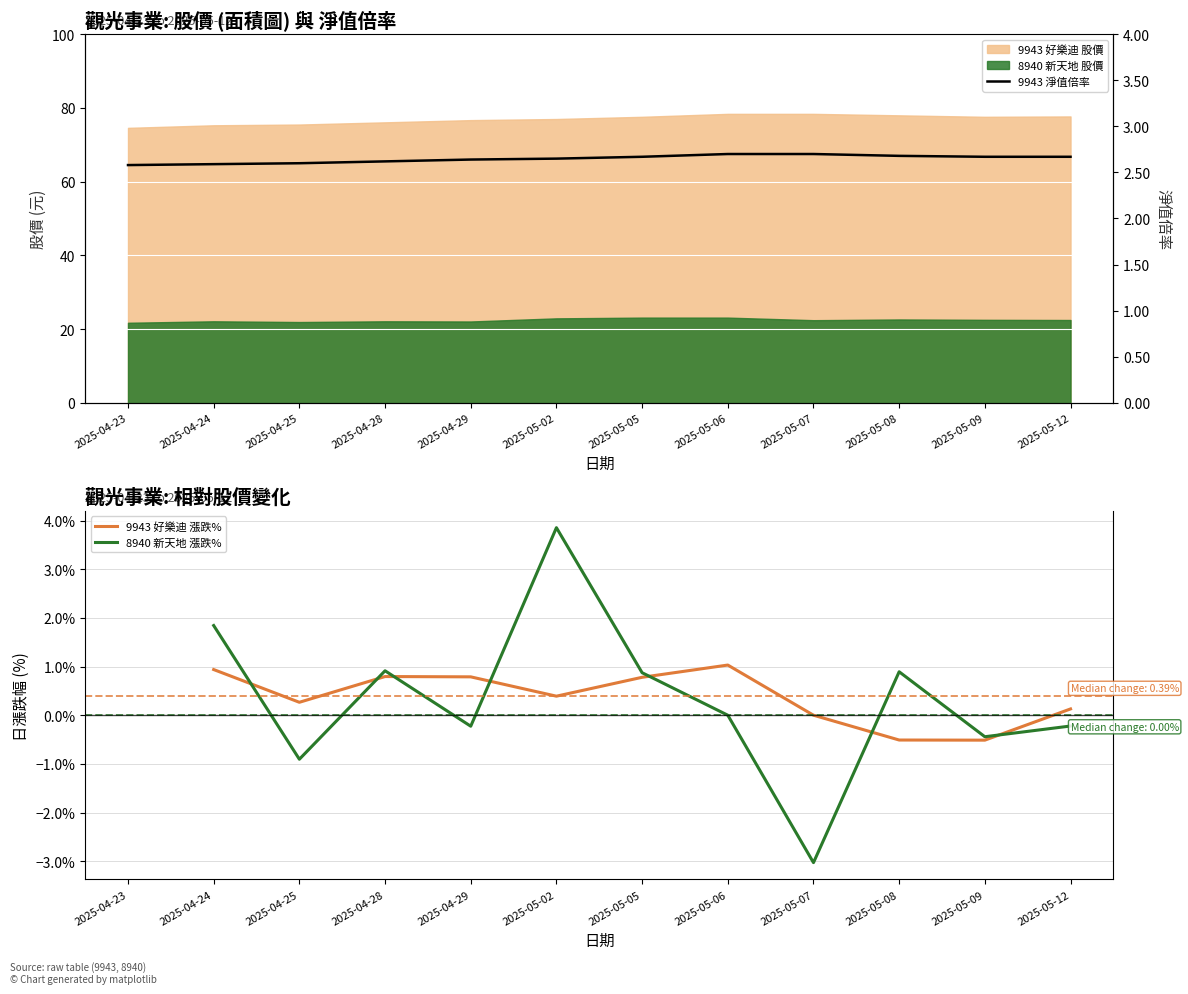

What position from the left is 2025-05-08?

10